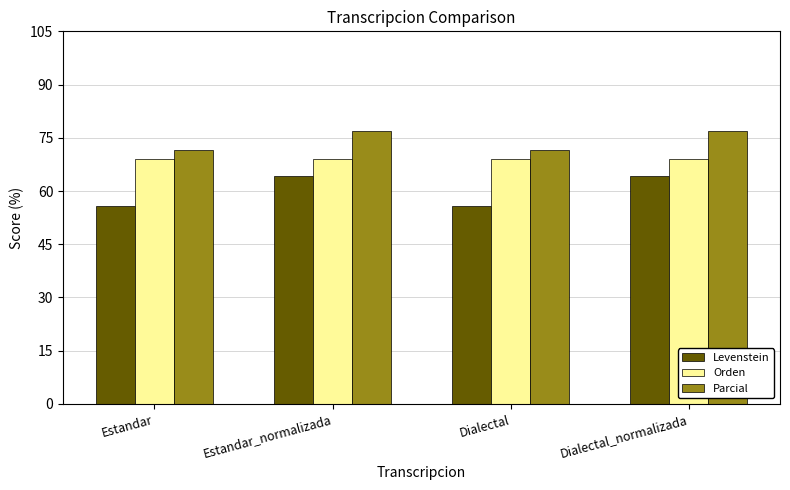

Does the chart contain stacked bars?

No